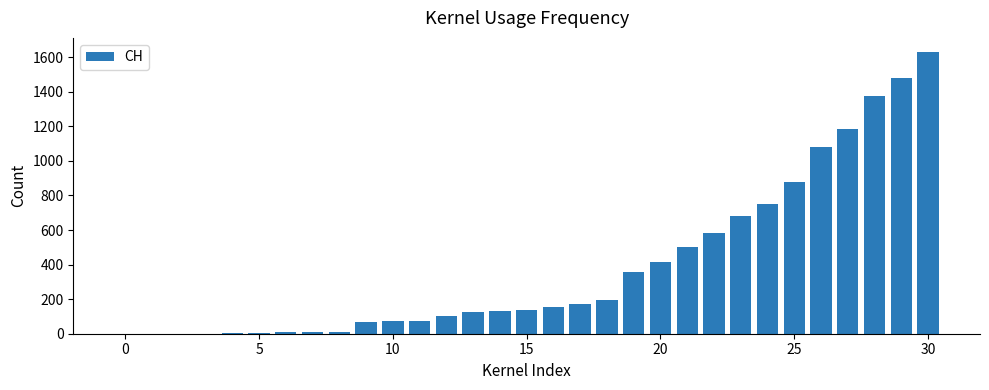

What is the maximum value shown in the chart?

1630